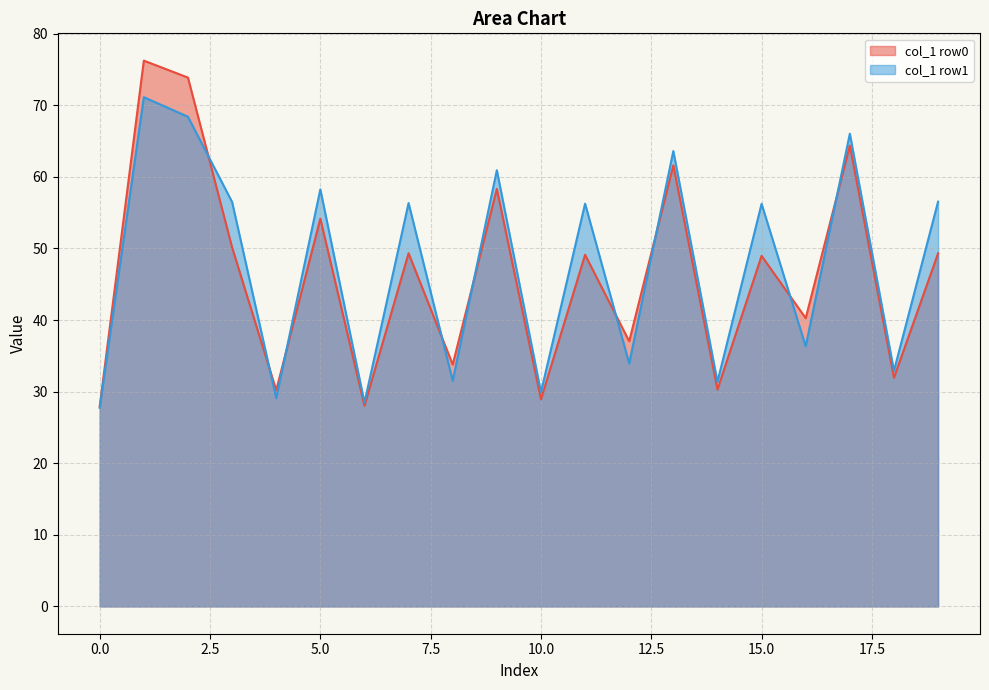

What is the maximum value for col_1 row1?

71.1